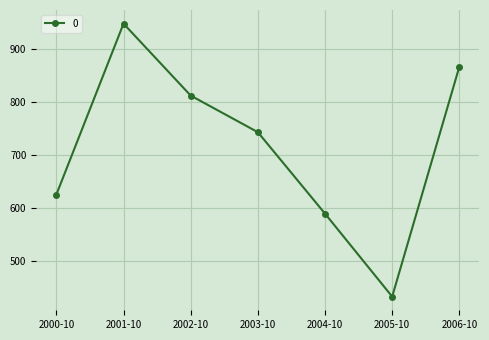

What is the maximum value shown in the chart?

947.3